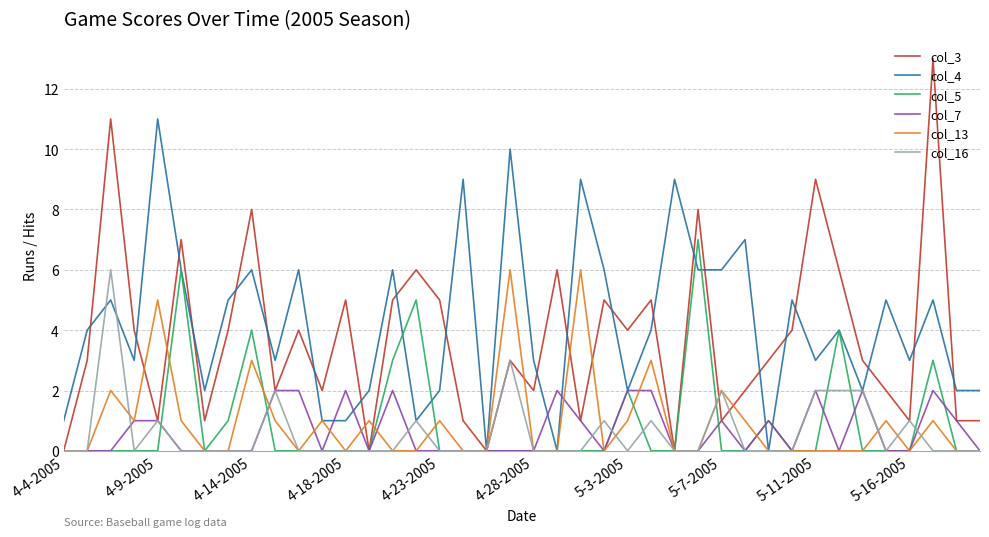

Which series has the widest spread of values?

col_3